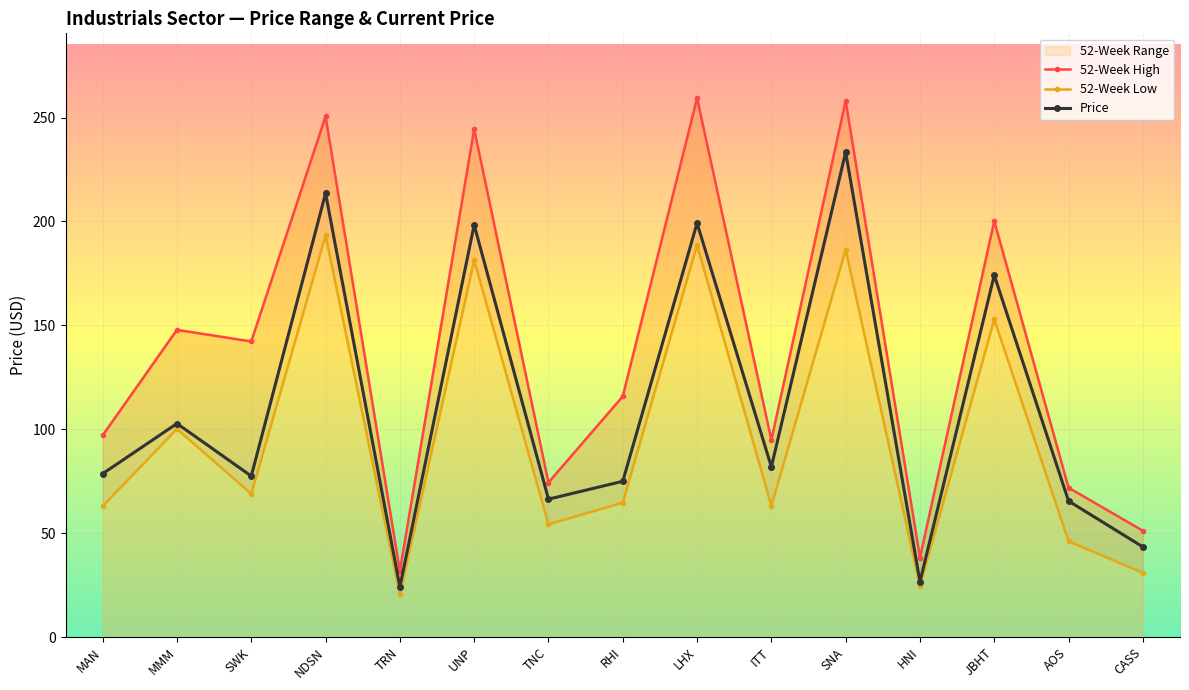

Which series has the widest spread of values?

52-Week High